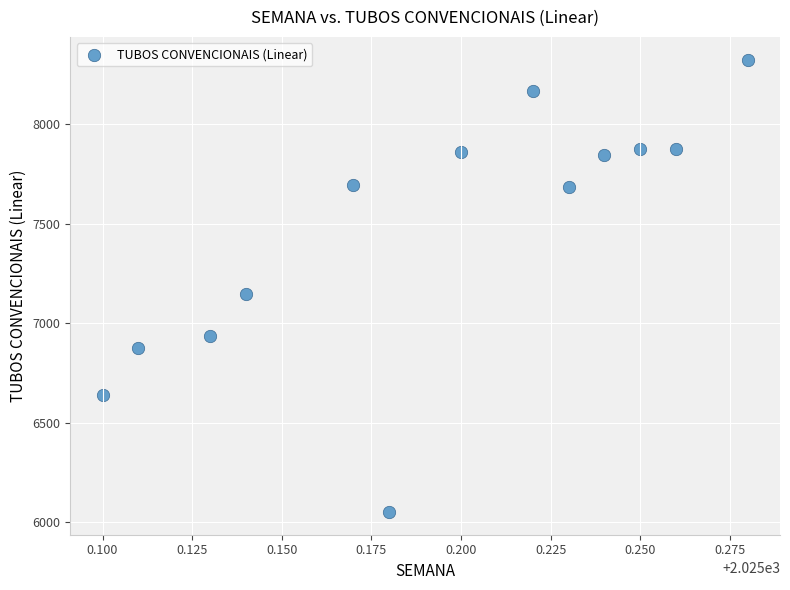

What Y value in the scatter plot is closest to 7187?

7147.5